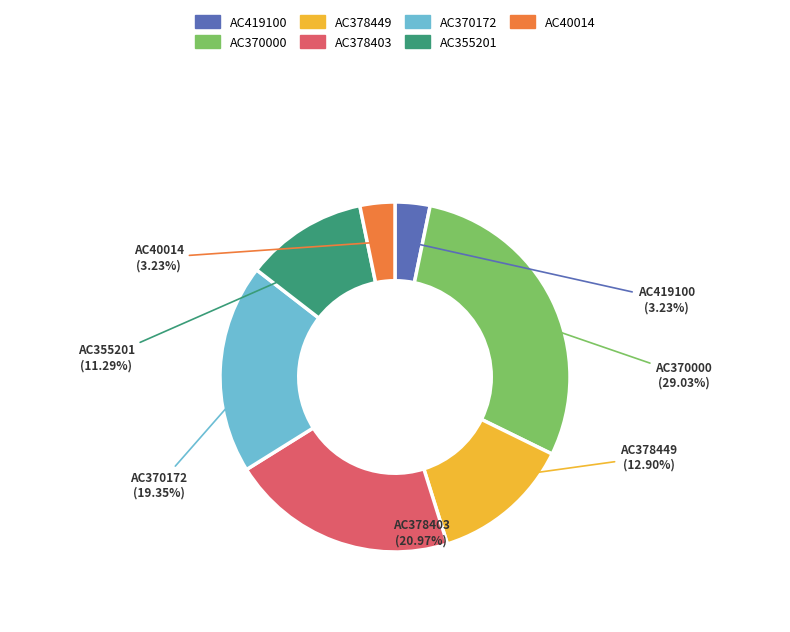

Is it true that AC370000 is 17% of the pie?

False